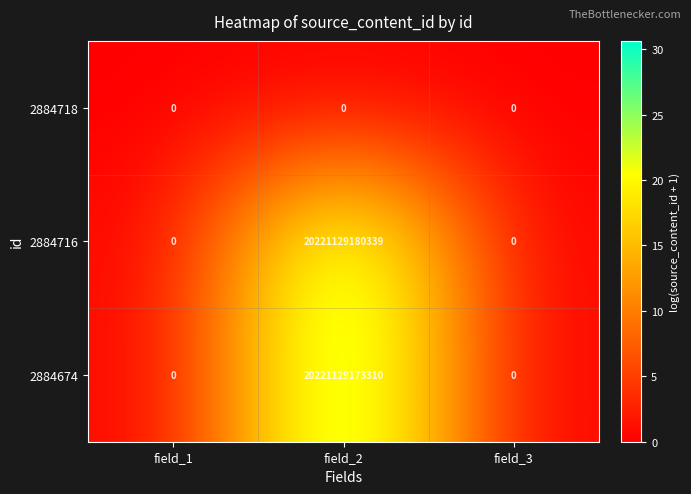

The value of 2884674 at field_3 is -8363665245347. True or false?

False